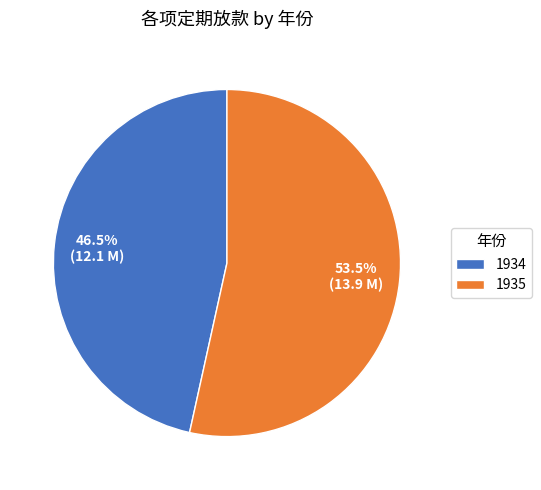

Rank the categories by value from highest to lowest.

1935, 1934